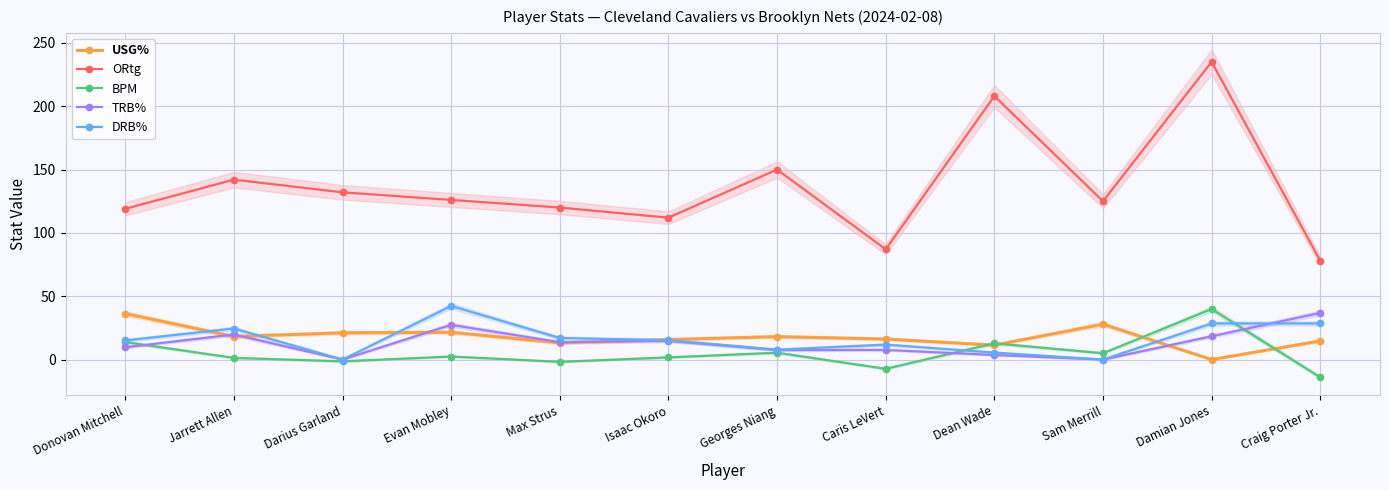

How many times do TRB% and USG% cross each other?

5